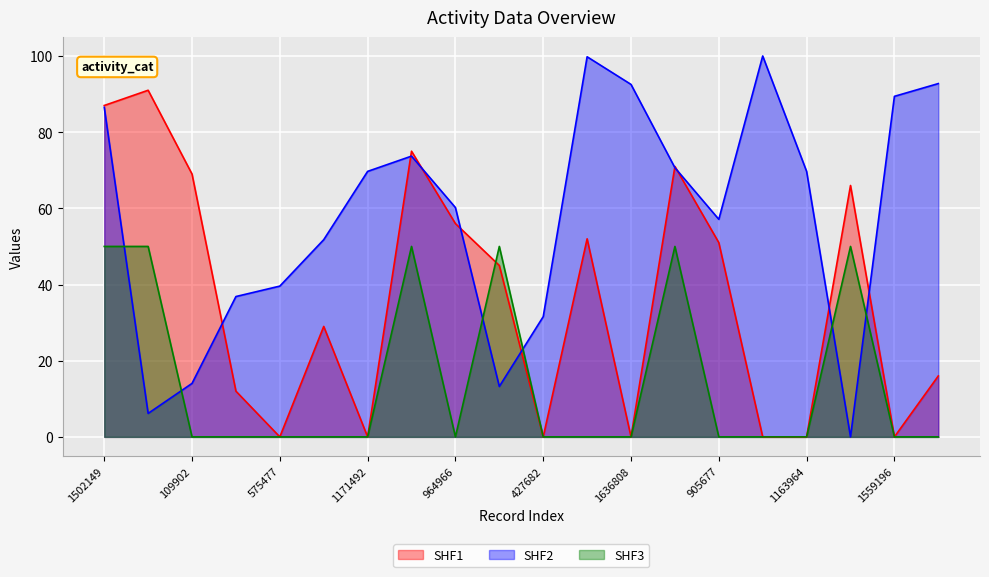

Where do SHF1 and SHF3 first cross each other?

964966 and 96131